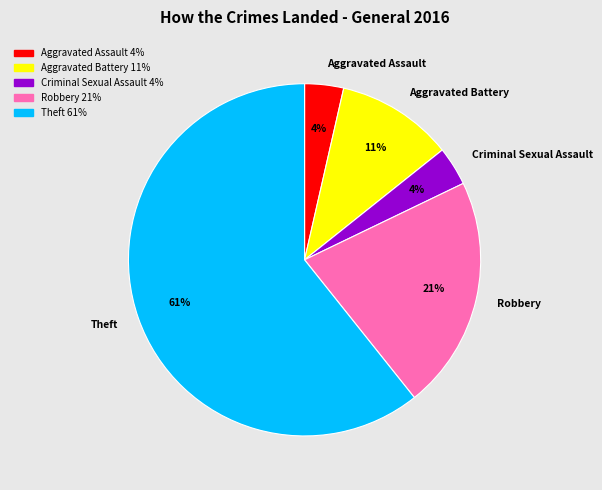

Count the number of slices in the pie.

5